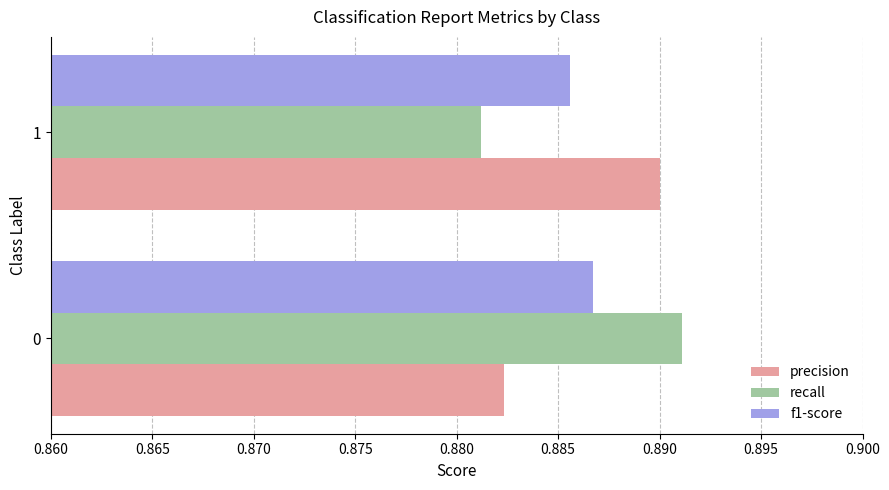

Is the value of recall at 1 greater than the value of precision at 0?

No